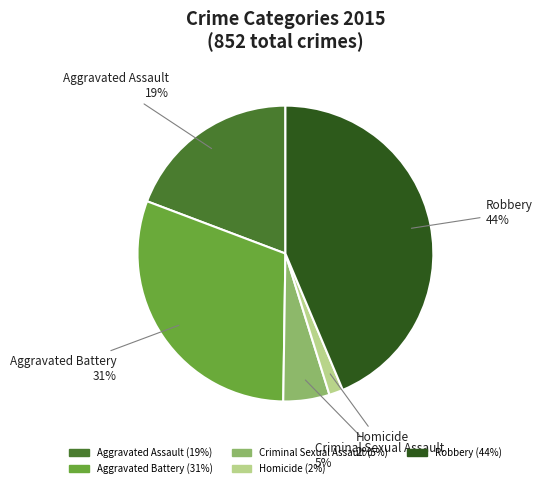

Combined, do Robbery and Aggravated Battery account for over 50%?

Yes